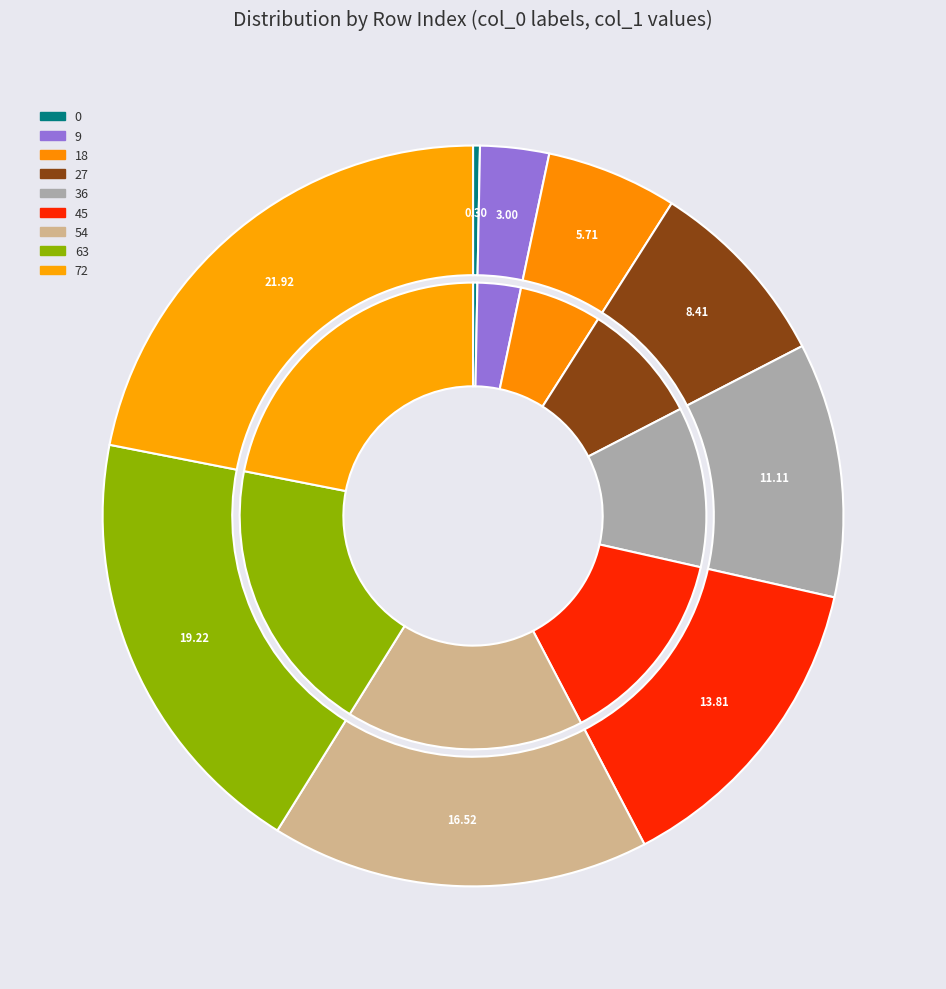

True or false: 63 accounts for 19% of the total.

True